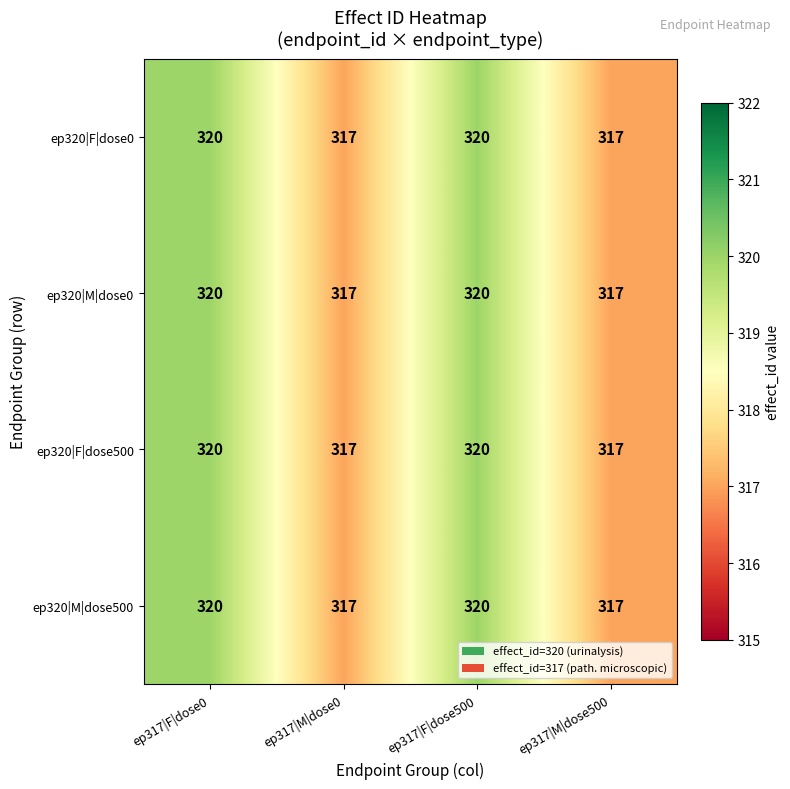

The ep320|M|dose500 series shows 178 at ep317|M|dose0. True or false?

False